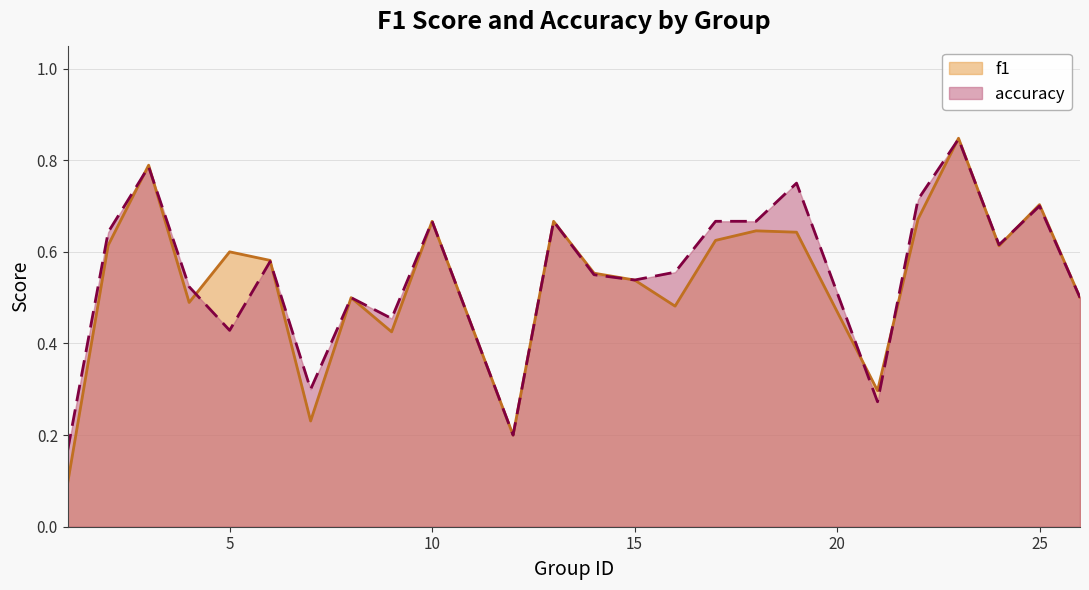

Does the chart have visible grid lines?

Yes